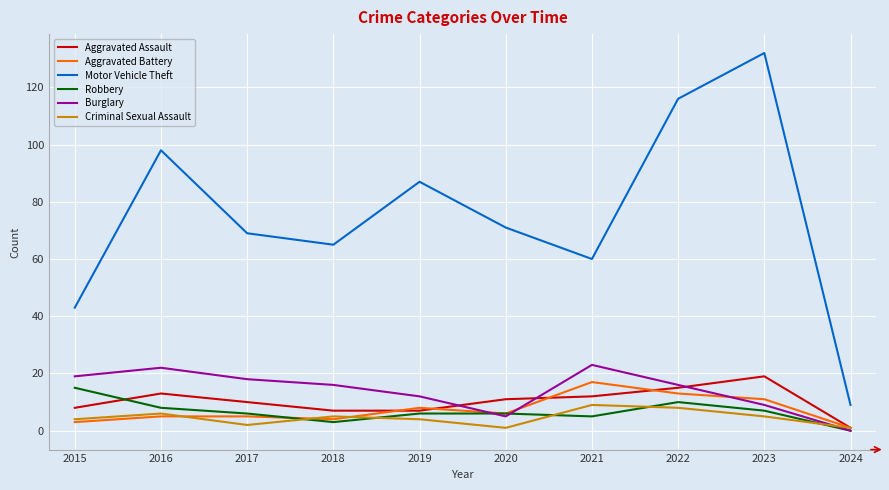

The Burglary series shows 31 at 2016. True or false?

False